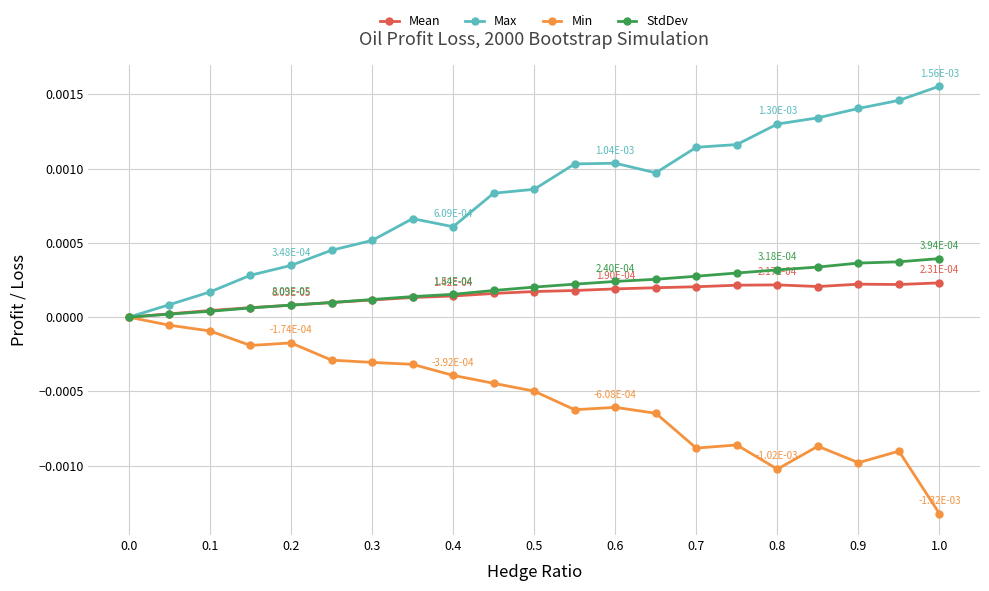

True or false: Min has more than 1 points higher than both neighbors.

True